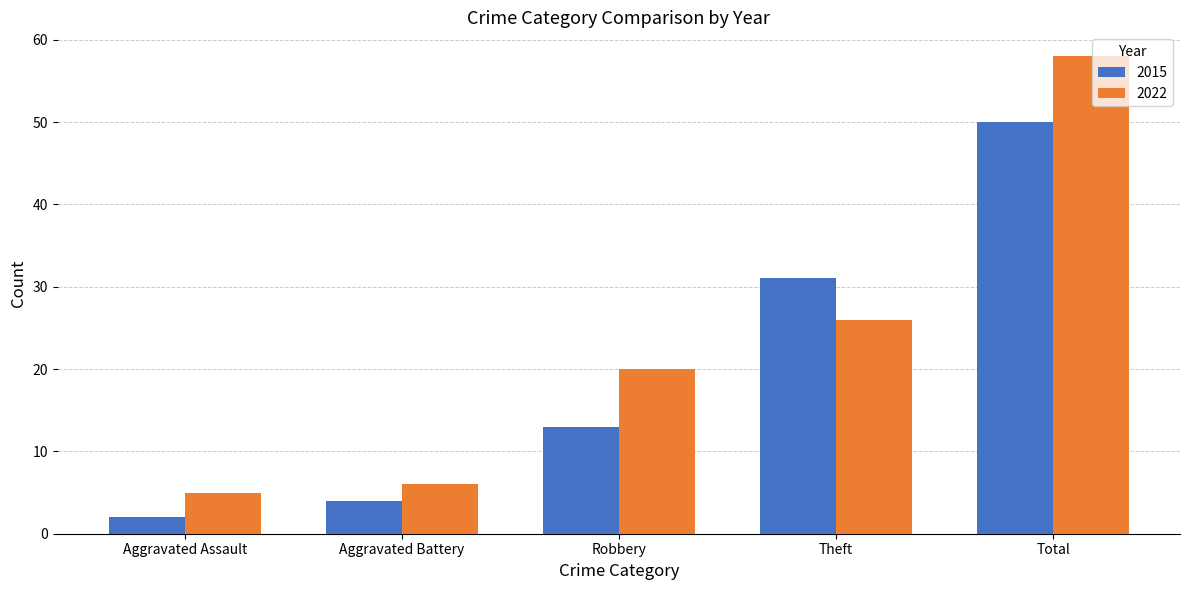

At Total, list the series in order from smallest to largest.

2015, 2022